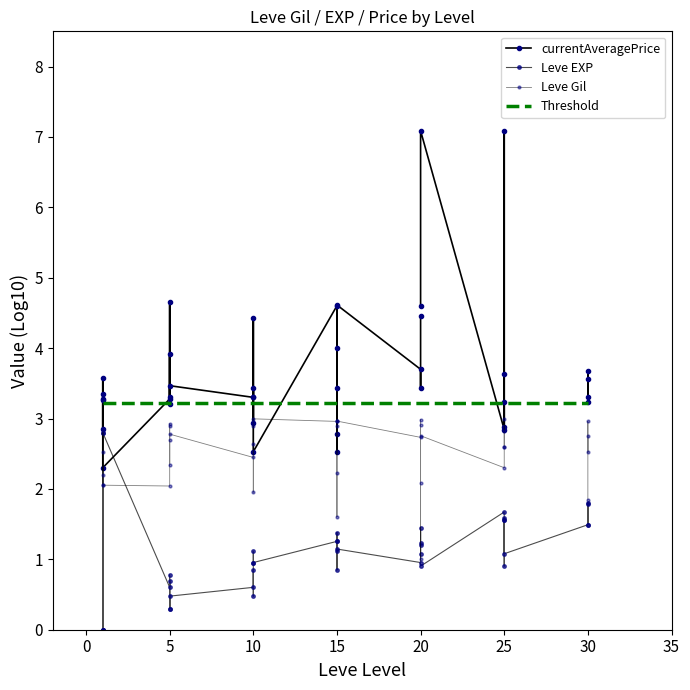

List the series in order of their peak value, lowest first.

Leve EXP, Leve Gil, Threshold, currentAveragePrice